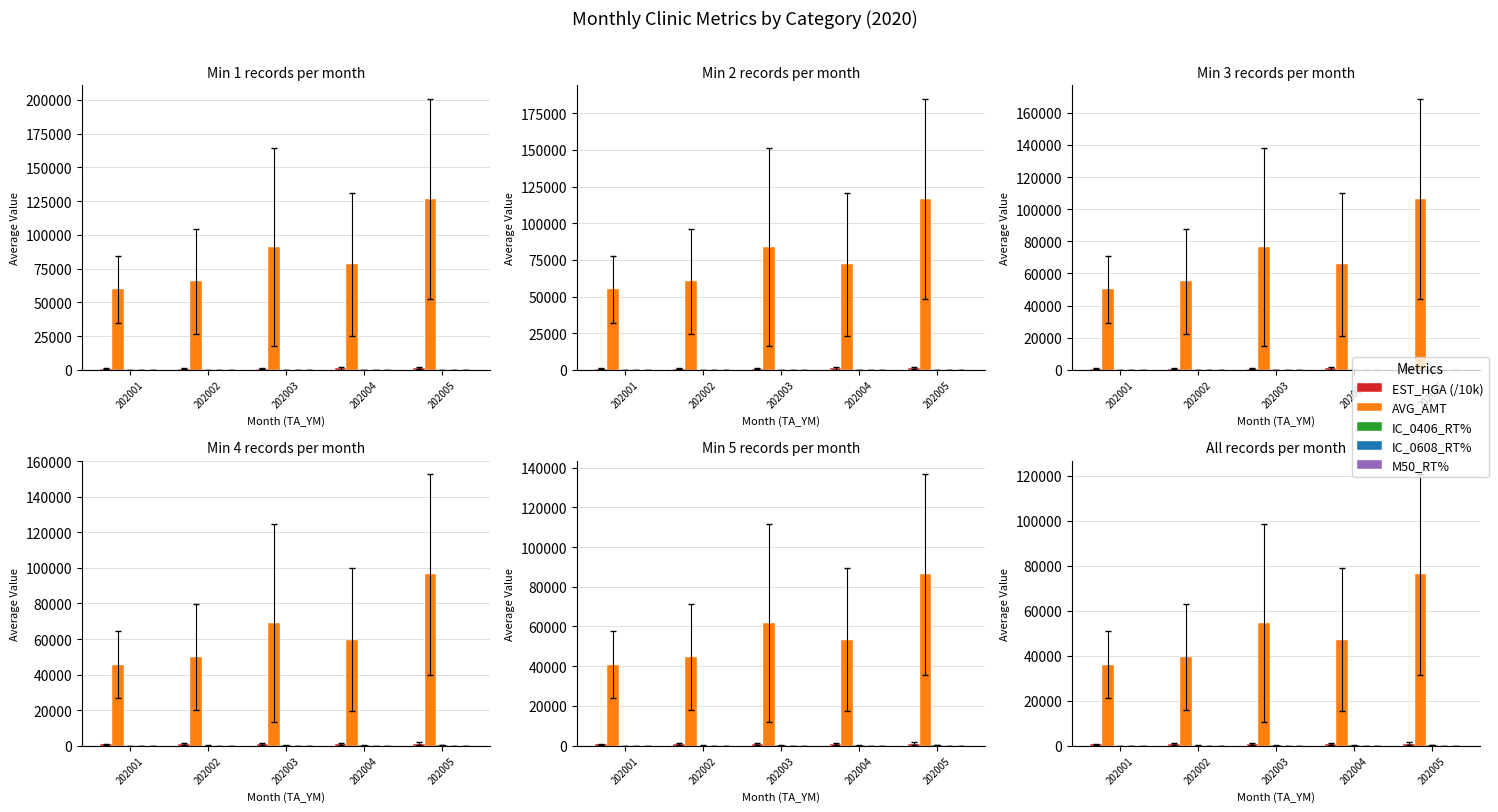

Which series has the widest spread of values?

AVG_AMT